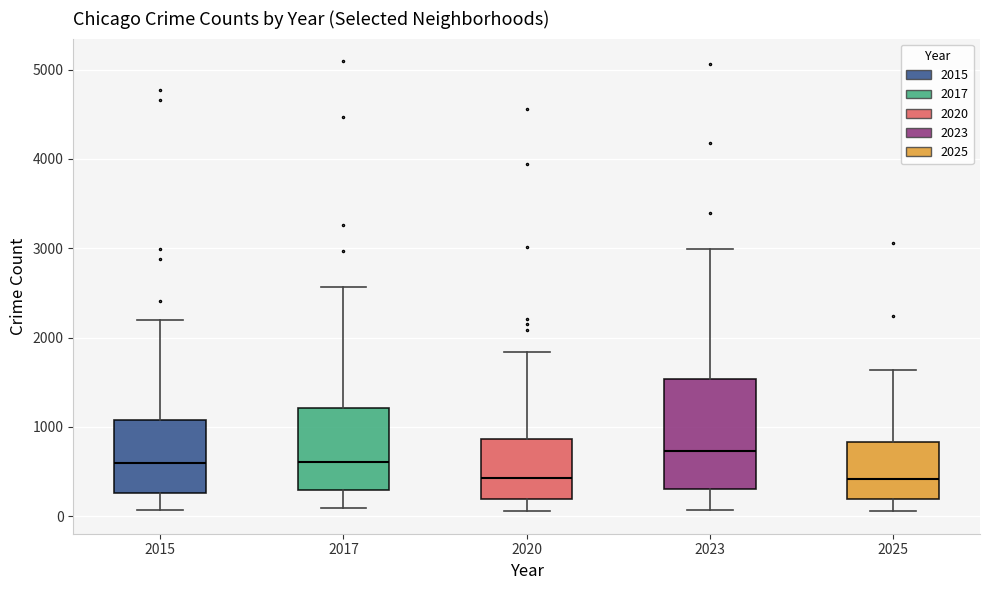

Where does the lower whisker of the box at x = 2025 end on the y-axis? The values are not printed on the chart, so give them approximately, as read against the axis.

100